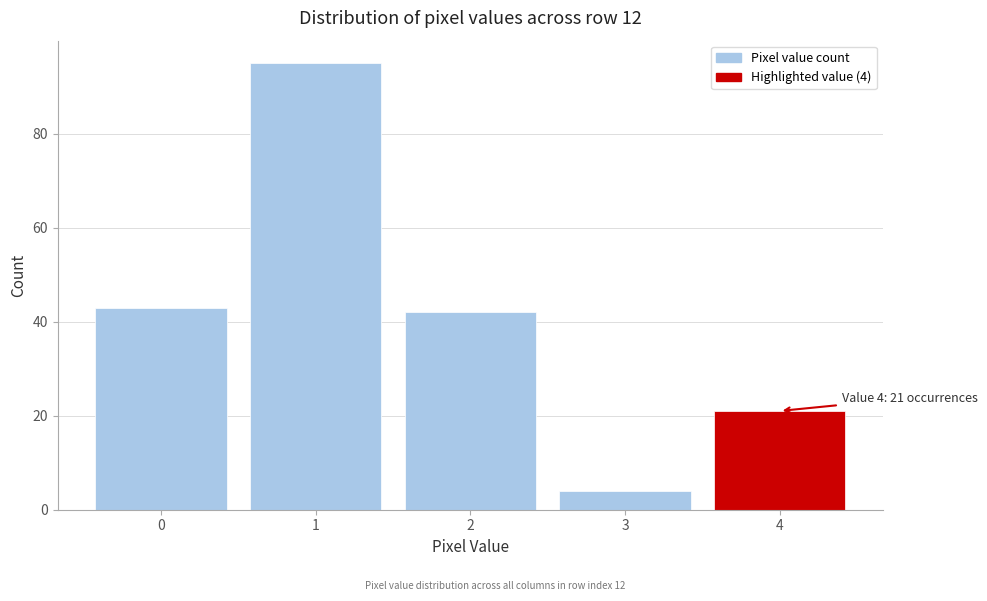

Reading right to left, extract all data points from this chart.

4=21	3=4	2=42	1=95	0=43